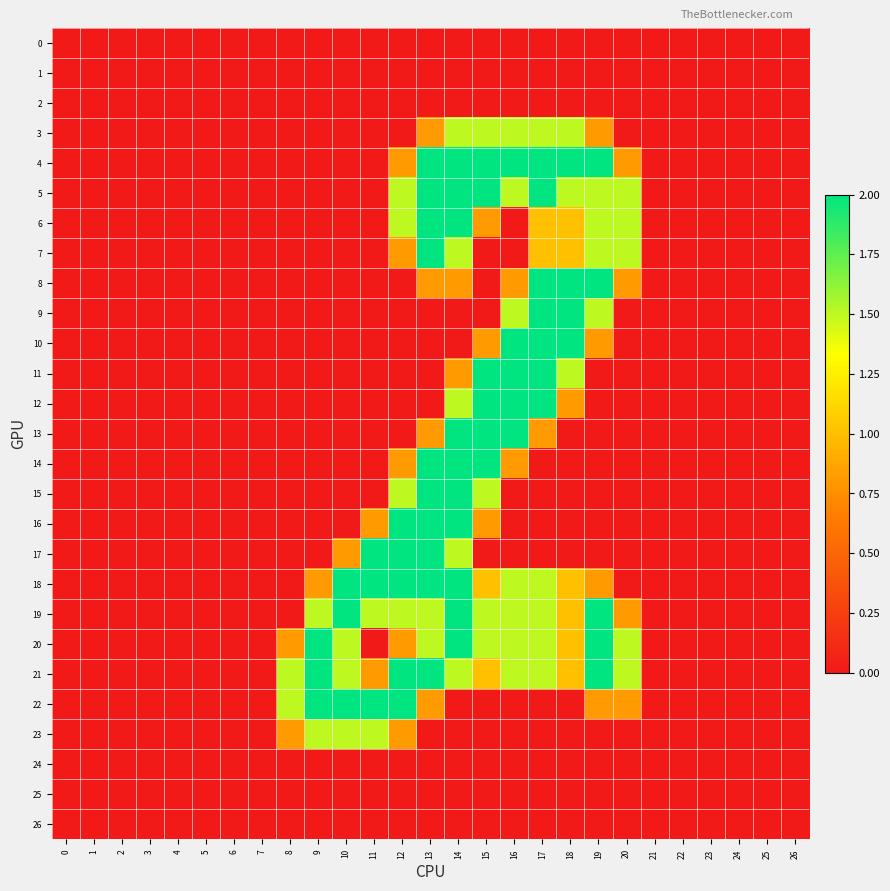

Reading left to right, list all the values displayed in this chart.

0: 0=0.0	1=0.0	2=0.0	3=0.0	4=0.0	5=0.0	6=0.0	7=0.0	8=0.0	9=0.0	10=0.0	11=0.0	12=0.0	13=0.0	14=0.0	15=0.0	16=0.0	17=0.0	18=0.0	19=0.0	20=0.0	21=0.0	22=0.0	23=0.0	24=0.0	25=0.0	26=0.0
1: 0=0.0	1=0.0	2=0.0	3=0.0	4=0.0	5=0.0	6=0.0	7=0.0	8=0.0	9=0.0	10=0.0	11=0.0	12=0.0	13=0.0	14=0.0	15=0.0	16=0.0	17=0.0	18=0.0	19=0.0	20=0.0	21=0.0	22=0.0	23=0.0	24=0.0	25=0.0	26=0.0
2: 0=0.0	1=0.0	2=0.0	3=0.0	4=0.0	5=0.0	6=0.0	7=0.0	8=0.0	9=0.0	10=0.0	11=0.0	12=0.0	13=0.0	14=0.0	15=0.0	16=0.0	17=0.0	18=0.0	19=0.0	20=0.0	21=0.0	22=0.0	23=0.0	24=0.0	25=0.0	26=0.0
3: 0=0.0	1=0.0	2=0.0	3=0.0	4=0.0	5=0.0	6=0.0	7=0.0	8=0.0	9=0.0	10=0.0	11=0.0	12=0.0	13=0.8	14=1.5	15=1.5	16=1.5	17=1.5	18=1.5	19=0.8	20=0.0	21=0.0	22=0.0	23=0.0	24=0.0	25=0.0	26=0.0
4: 0=0.0	1=0.0	2=0.0	3=0.0	4=0.0	5=0.0	6=0.0	7=0.0	8=0.0	9=0.0	10=0.0	11=0.0	12=0.8	13=2.0	14=2.0	15=2.0	16=2.0	17=2.0	18=2.0	19=2.0	20=0.8	21=0.0	22=0.0	23=0.0	24=0.0	25=0.0	26=0.0
5: 0=0.0	1=0.0	2=0.0	3=0.0	4=0.0	5=0.0	6=0.0	7=0.0	8=0.0	9=0.0	10=0.0	11=0.0	12=1.5	13=2.0	14=2.0	15=2.0	16=1.5	17=2.0	18=1.5	19=1.5	20=1.5	21=0.0	22=0.0	23=0.0	24=0.0	25=0.0	26=0.0
6: 0=0.0	1=0.0	2=0.0	3=0.0	4=0.0	5=0.0	6=0.0	7=0.0	8=0.0	9=0.0	10=0.0	11=0.0	12=1.5	13=2.0	14=2.0	15=0.8	16=0.0	17=1.0	18=1.0	19=1.5	20=1.5	21=0.0	22=0.0	23=0.0	24=0.0	25=0.0	26=0.0
7: 0=0.0	1=0.0	2=0.0	3=0.0	4=0.0	5=0.0	6=0.0	7=0.0	8=0.0	9=0.0	10=0.0	11=0.0	12=0.8	13=2.0	14=1.5	15=0.0	16=0.0	17=1.0	18=1.0	19=1.5	20=1.5	21=0.0	22=0.0	23=0.0	24=0.0	25=0.0	26=0.0
8: 0=0.0	1=0.0	2=0.0	3=0.0	4=0.0	5=0.0	6=0.0	7=0.0	8=0.0	9=0.0	10=0.0	11=0.0	12=0.0	13=0.8	14=0.8	15=0.0	16=0.8	17=2.0	18=2.0	19=2.0	20=0.8	21=0.0	22=0.0	23=0.0	24=0.0	25=0.0	26=0.0
9: 0=0.0	1=0.0	2=0.0	3=0.0	4=0.0	5=0.0	6=0.0	7=0.0	8=0.0	9=0.0	10=0.0	11=0.0	12=0.0	13=0.0	14=0.0	15=0.0	16=1.5	17=2.0	18=2.0	19=1.5	20=0.0	21=0.0	22=0.0	23=0.0	24=0.0	25=0.0	26=0.0
10: 0=0.0	1=0.0	2=0.0	3=0.0	4=0.0	5=0.0	6=0.0	7=0.0	8=0.0	9=0.0	10=0.0	11=0.0	12=0.0	13=0.0	14=0.0	15=0.8	16=2.0	17=2.0	18=2.0	19=0.8	20=0.0	21=0.0	22=0.0	23=0.0	24=0.0	25=0.0	26=0.0
11: 0=0.0	1=0.0	2=0.0	3=0.0	4=0.0	5=0.0	6=0.0	7=0.0	8=0.0	9=0.0	10=0.0	11=0.0	12=0.0	13=0.0	14=0.8	15=2.0	16=2.0	17=2.0	18=1.5	19=0.0	20=0.0	21=0.0	22=0.0	23=0.0	24=0.0	25=0.0	26=0.0
12: 0=0.0	1=0.0	2=0.0	3=0.0	4=0.0	5=0.0	6=0.0	7=0.0	8=0.0	9=0.0	10=0.0	11=0.0	12=0.0	13=0.0	14=1.5	15=2.0	16=2.0	17=2.0	18=0.8	19=0.0	20=0.0	21=0.0	22=0.0	23=0.0	24=0.0	25=0.0	26=0.0
13: 0=0.0	1=0.0	2=0.0	3=0.0	4=0.0	5=0.0	6=0.0	7=0.0	8=0.0	9=0.0	10=0.0	11=0.0	12=0.0	13=0.8	14=2.0	15=2.0	16=2.0	17=0.8	18=0.0	19=0.0	20=0.0	21=0.0	22=0.0	23=0.0	24=0.0	25=0.0	26=0.0
14: 0=0.0	1=0.0	2=0.0	3=0.0	4=0.0	5=0.0	6=0.0	7=0.0	8=0.0	9=0.0	10=0.0	11=0.0	12=0.8	13=2.0	14=2.0	15=2.0	16=0.8	17=0.0	18=0.0	19=0.0	20=0.0	21=0.0	22=0.0	23=0.0	24=0.0	25=0.0	26=0.0
15: 0=0.0	1=0.0	2=0.0	3=0.0	4=0.0	5=0.0	6=0.0	7=0.0	8=0.0	9=0.0	10=0.0	11=0.0	12=1.5	13=2.0	14=2.0	15=1.5	16=0.0	17=0.0	18=0.0	19=0.0	20=0.0	21=0.0	22=0.0	23=0.0	24=0.0	25=0.0	26=0.0
16: 0=0.0	1=0.0	2=0.0	3=0.0	4=0.0	5=0.0	6=0.0	7=0.0	8=0.0	9=0.0	10=0.0	11=0.8	12=2.0	13=2.0	14=2.0	15=0.8	16=0.0	17=0.0	18=0.0	19=0.0	20=0.0	21=0.0	22=0.0	23=0.0	24=0.0	25=0.0	26=0.0
17: 0=0.0	1=0.0	2=0.0	3=0.0	4=0.0	5=0.0	6=0.0	7=0.0	8=0.0	9=0.0	10=0.8	11=2.0	12=2.0	13=2.0	14=1.5	15=0.0	16=0.0	17=0.0	18=0.0	19=0.0	20=0.0	21=0.0	22=0.0	23=0.0	24=0.0	25=0.0	26=0.0
18: 0=0.0	1=0.0	2=0.0	3=0.0	4=0.0	5=0.0	6=0.0	7=0.0	8=0.0	9=0.8	10=2.0	11=2.0	12=2.0	13=2.0	14=2.0	15=1.0	16=1.5	17=1.5	18=1.0	19=0.8	20=0.0	21=0.0	22=0.0	23=0.0	24=0.0	25=0.0	26=0.0
19: 0=0.0	1=0.0	2=0.0	3=0.0	4=0.0	5=0.0	6=0.0	7=0.0	8=0.0	9=1.5	10=2.0	11=1.5	12=1.5	13=1.5	14=2.0	15=1.5	16=1.5	17=1.5	18=1.0	19=2.0	20=0.8	21=0.0	22=0.0	23=0.0	24=0.0	25=0.0	26=0.0
20: 0=0.0	1=0.0	2=0.0	3=0.0	4=0.0	5=0.0	6=0.0	7=0.0	8=0.8	9=2.0	10=1.5	11=0.0	12=0.8	13=1.5	14=2.0	15=1.5	16=1.5	17=1.5	18=1.0	19=2.0	20=1.5	21=0.0	22=0.0	23=0.0	24=0.0	25=0.0	26=0.0
21: 0=0.0	1=0.0	2=0.0	3=0.0	4=0.0	5=0.0	6=0.0	7=0.0	8=1.5	9=2.0	10=1.5	11=0.8	12=2.0	13=2.0	14=1.5	15=1.0	16=1.5	17=1.5	18=1.0	19=2.0	20=1.5	21=0.0	22=0.0	23=0.0	24=0.0	25=0.0	26=0.0
22: 0=0.0	1=0.0	2=0.0	3=0.0	4=0.0	5=0.0	6=0.0	7=0.0	8=1.5	9=2.0	10=2.0	11=2.0	12=2.0	13=0.8	14=0.0	15=0.0	16=0.0	17=0.0	18=0.0	19=0.8	20=0.8	21=0.0	22=0.0	23=0.0	24=0.0	25=0.0	26=0.0
23: 0=0.0	1=0.0	2=0.0	3=0.0	4=0.0	5=0.0	6=0.0	7=0.0	8=0.8	9=1.5	10=1.5	11=1.5	12=0.8	13=0.0	14=0.0	15=0.0	16=0.0	17=0.0	18=0.0	19=0.0	20=0.0	21=0.0	22=0.0	23=0.0	24=0.0	25=0.0	26=0.0
24: 0=0.0	1=0.0	2=0.0	3=0.0	4=0.0	5=0.0	6=0.0	7=0.0	8=0.0	9=0.0	10=0.0	11=0.0	12=0.0	13=0.0	14=0.0	15=0.0	16=0.0	17=0.0	18=0.0	19=0.0	20=0.0	21=0.0	22=0.0	23=0.0	24=0.0	25=0.0	26=0.0
25: 0=0.0	1=0.0	2=0.0	3=0.0	4=0.0	5=0.0	6=0.0	7=0.0	8=0.0	9=0.0	10=0.0	11=0.0	12=0.0	13=0.0	14=0.0	15=0.0	16=0.0	17=0.0	18=0.0	19=0.0	20=0.0	21=0.0	22=0.0	23=0.0	24=0.0	25=0.0	26=0.0
26: 0=0.0	1=0.0	2=0.0	3=0.0	4=0.0	5=0.0	6=0.0	7=0.0	8=0.0	9=0.0	10=0.0	11=0.0	12=0.0	13=0.0	14=0.0	15=0.0	16=0.0	17=0.0	18=0.0	19=0.0	20=0.0	21=0.0	22=0.0	23=0.0	24=0.0	25=0.0	26=0.0